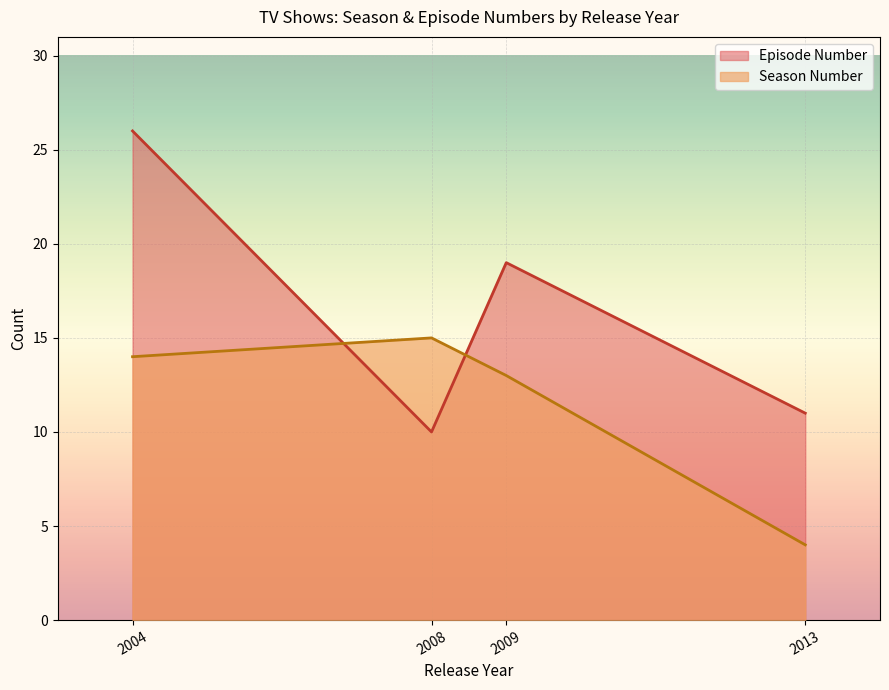

Where is Episode Number nearest to the value 18?

2009